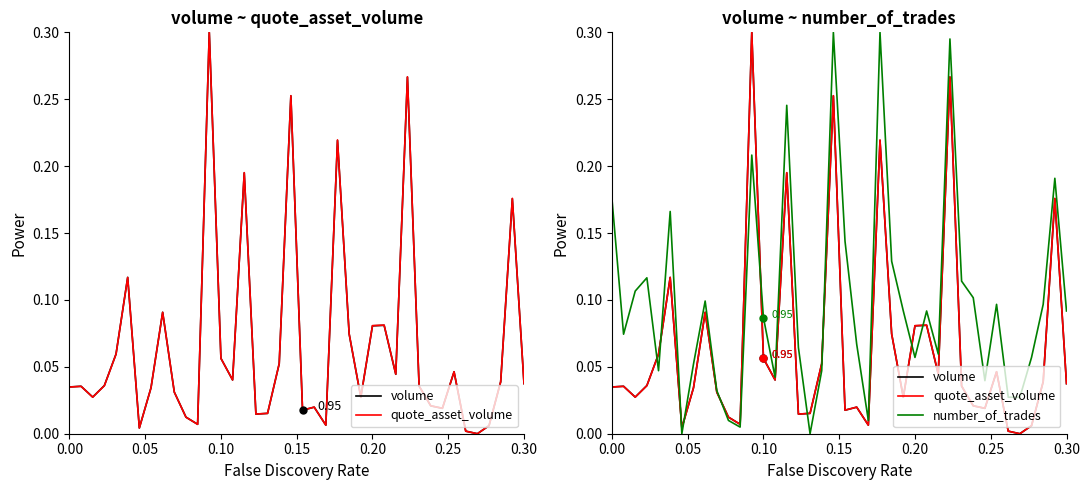

Is the value of number_of_trades at 22 greater than the value of quote_asset_volume at 29?

No